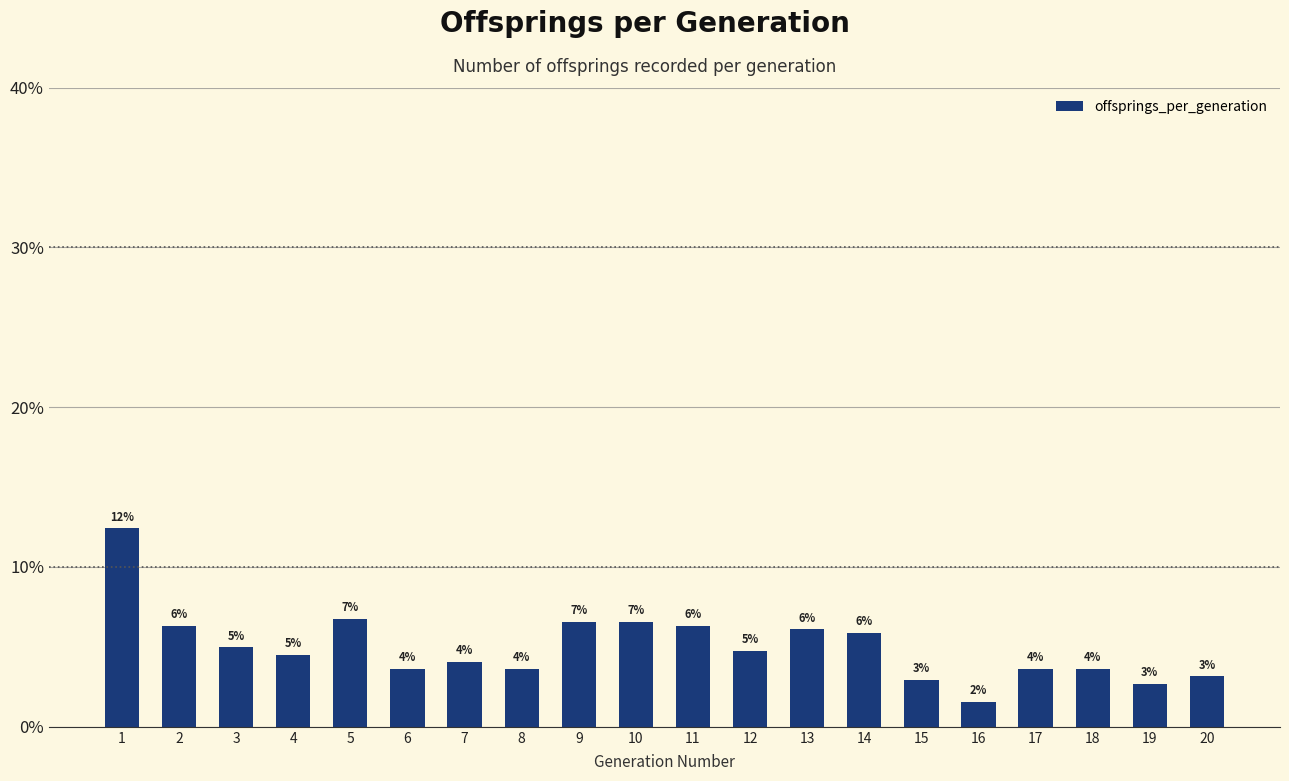

At which category does the chart reach its peak across all series?

1